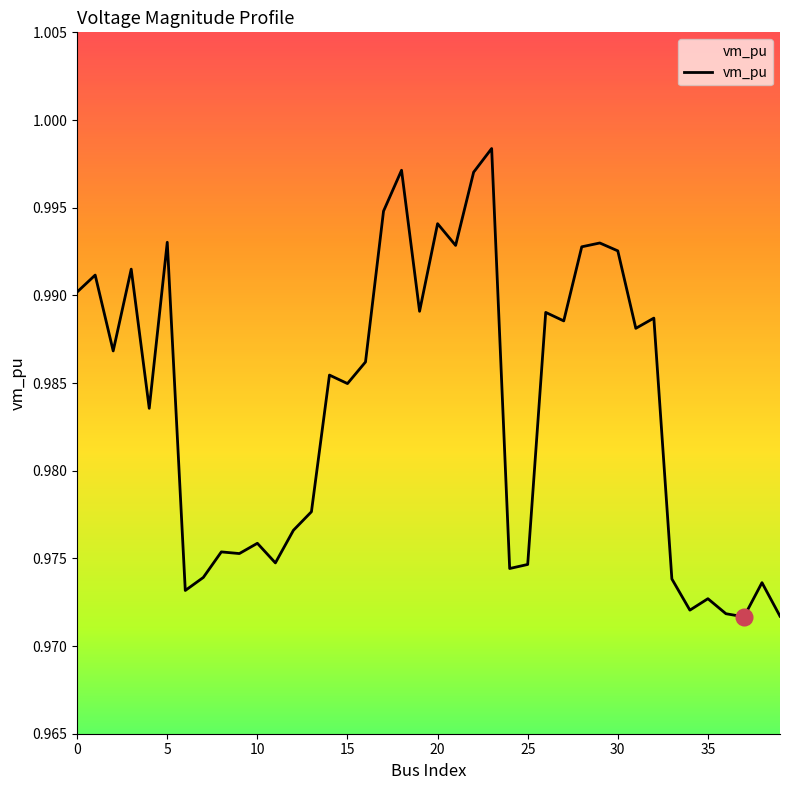

What is the smallest value displayed?

1.0